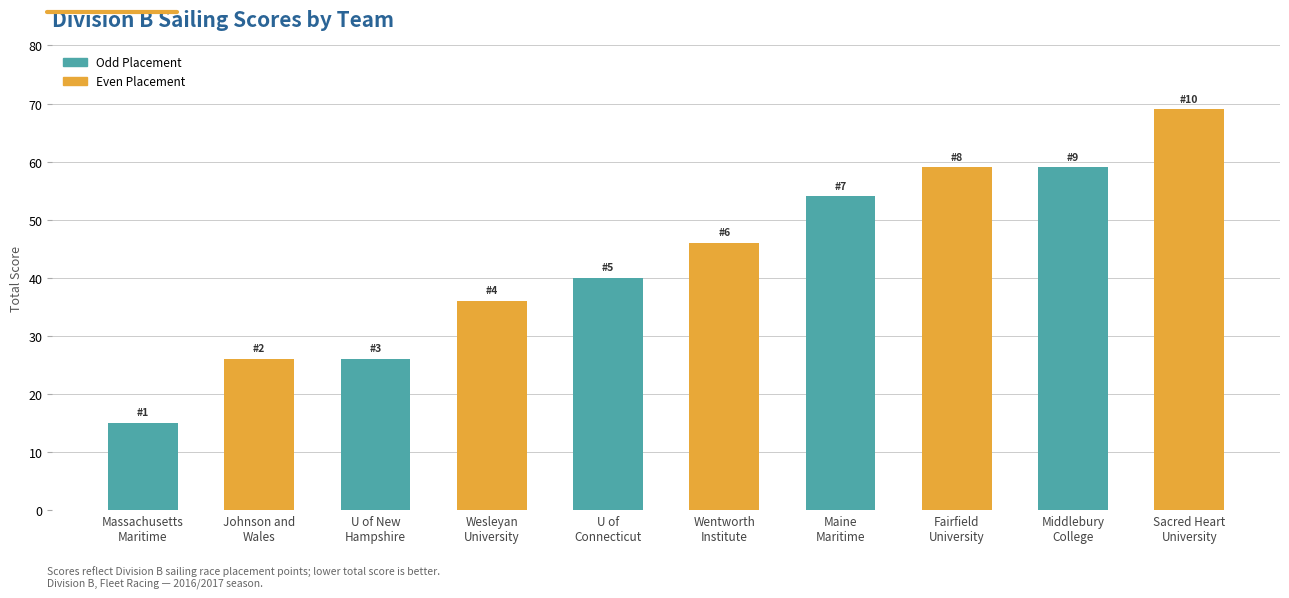

What is the maximum value shown in the chart?

69